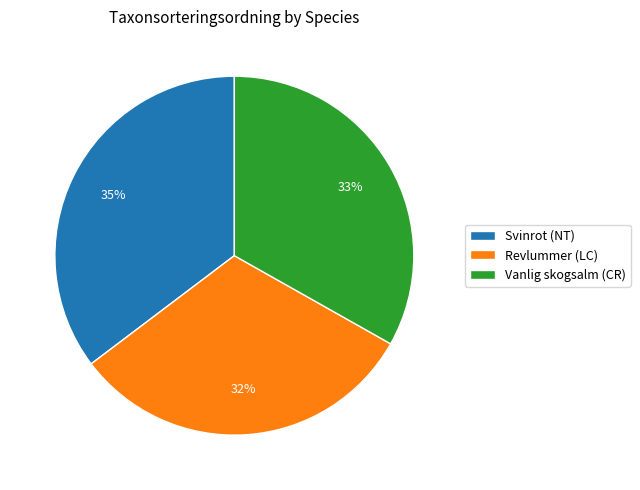

Rank the categories by value from lowest to highest.

Revlummer (LC), Vanlig skogsalm (CR), Svinrot (NT)